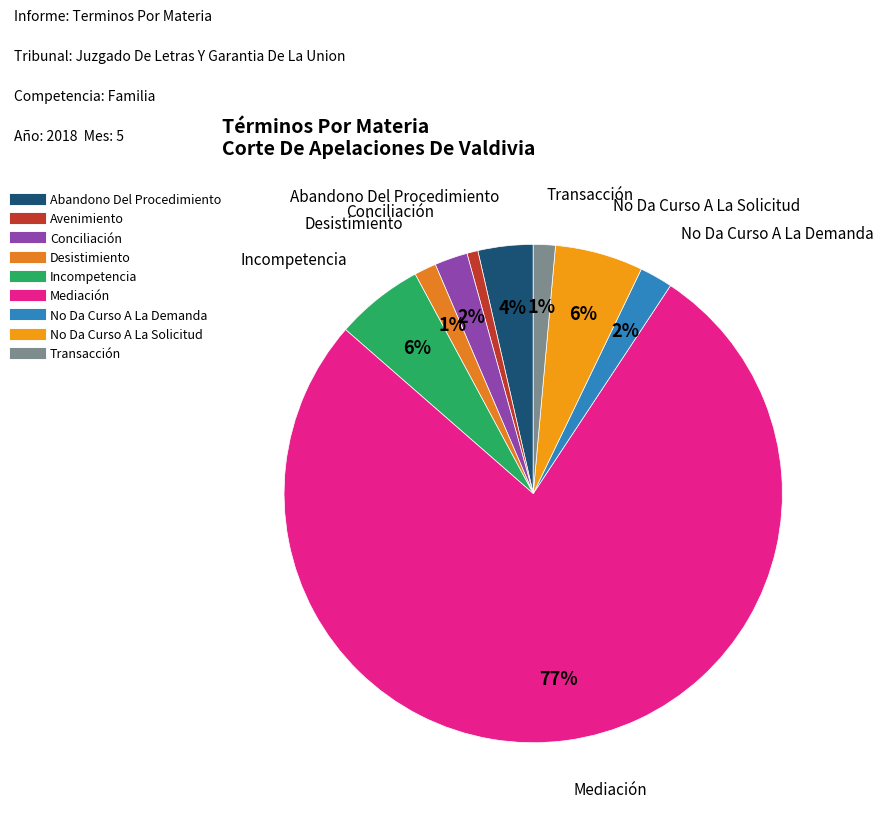

To the nearest percent, what is the average slice percentage?

11%